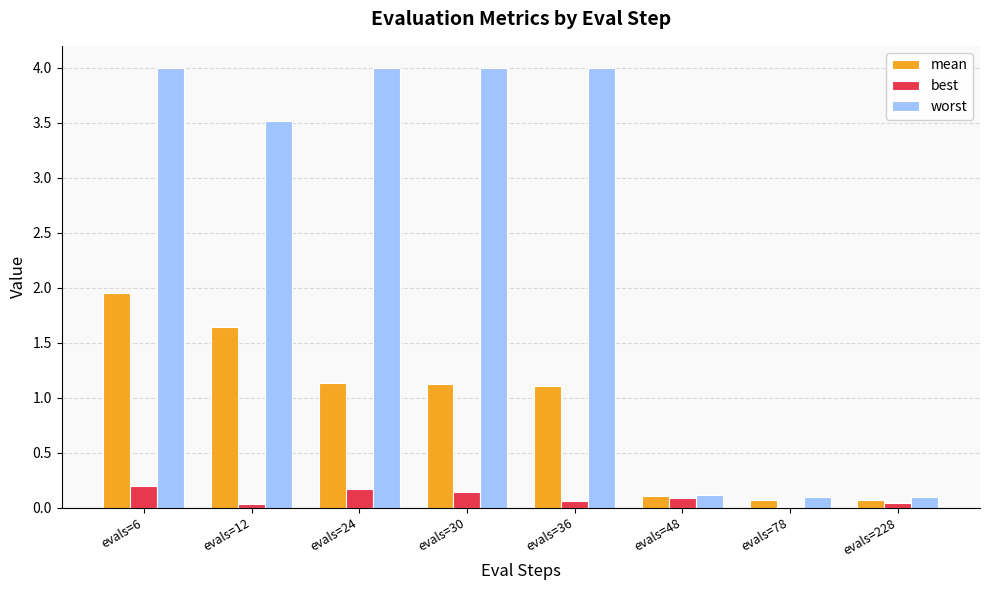

What is the spread (max minus min) of values at evals=30?

3.9